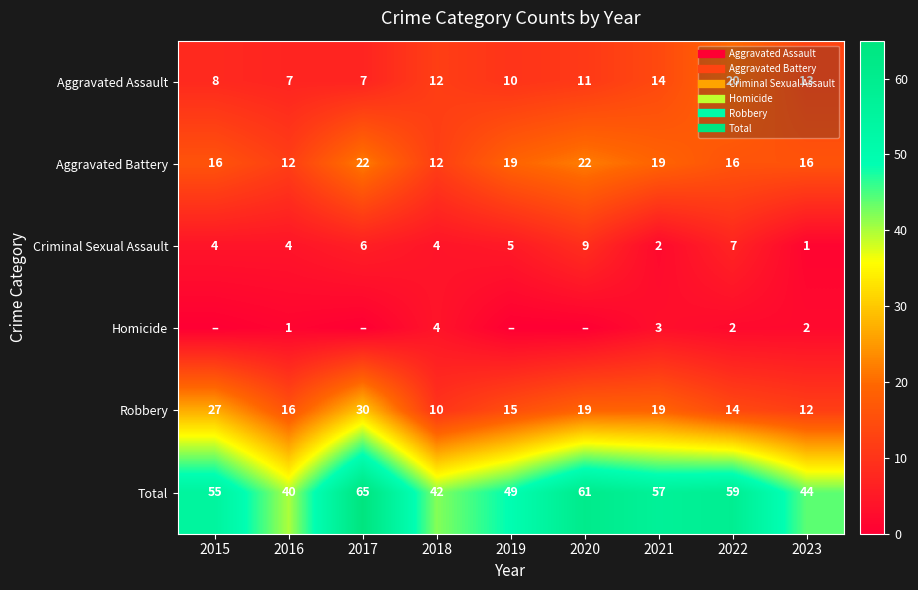

At which label does Robbery reach its minimum?

2018